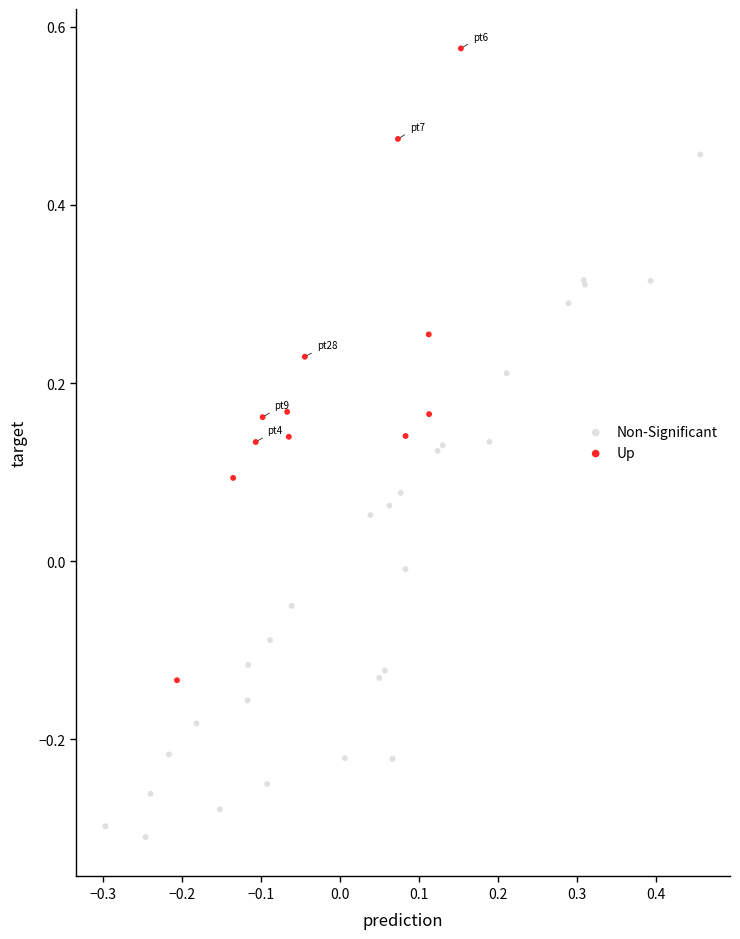

Which series contains the lowest Y value?

Non-Significant